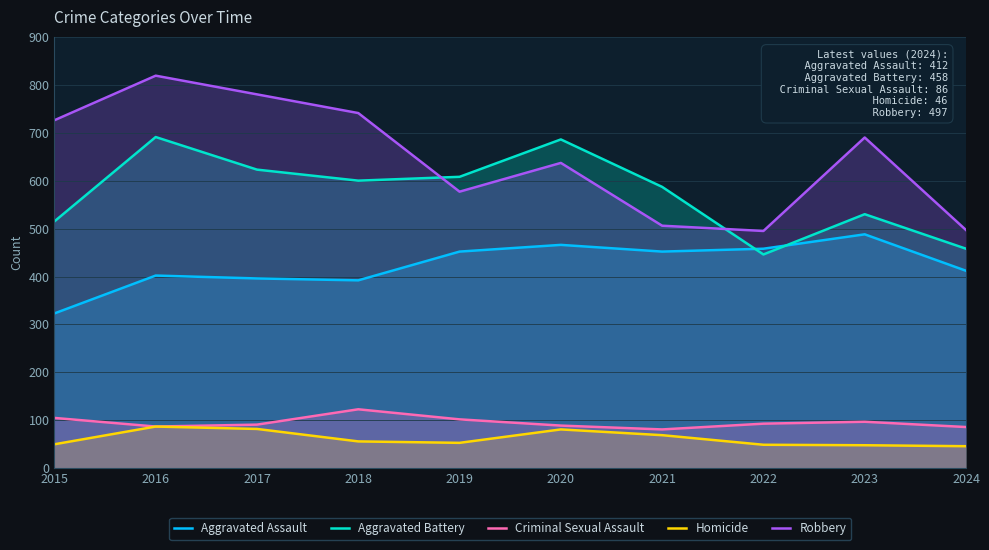

At which label is Aggravated Battery closest to 568?

2021